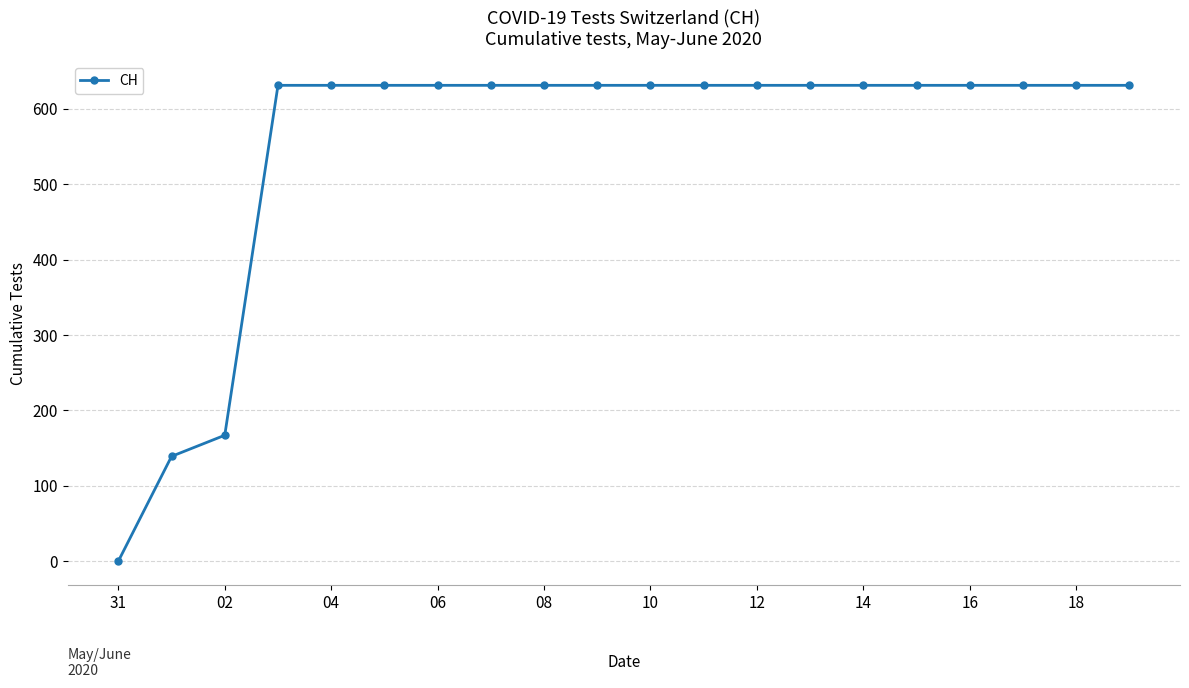

What is the difference between the maximum and minimum values?

631